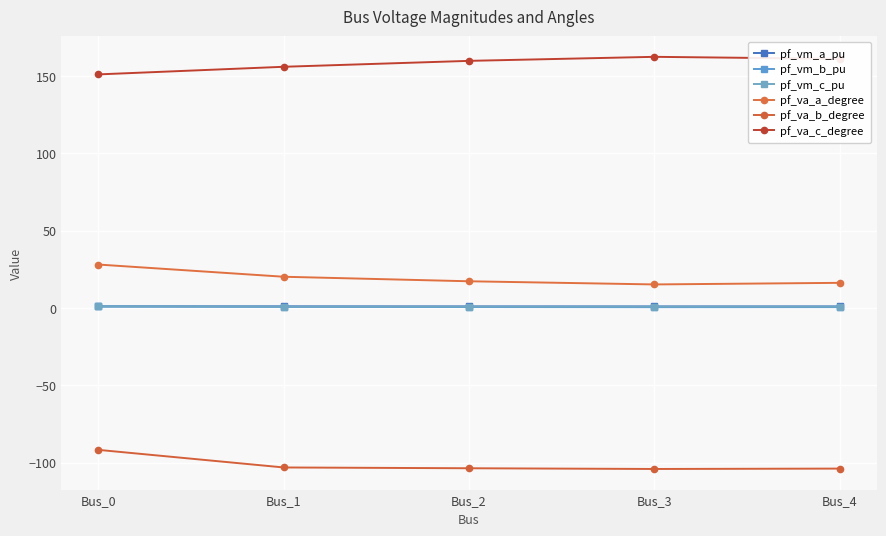

What are all the series names shown in the legend?

pf_vm_a_pu, pf_vm_b_pu, pf_vm_c_pu, pf_va_a_degree, pf_va_b_degree, pf_va_c_degree